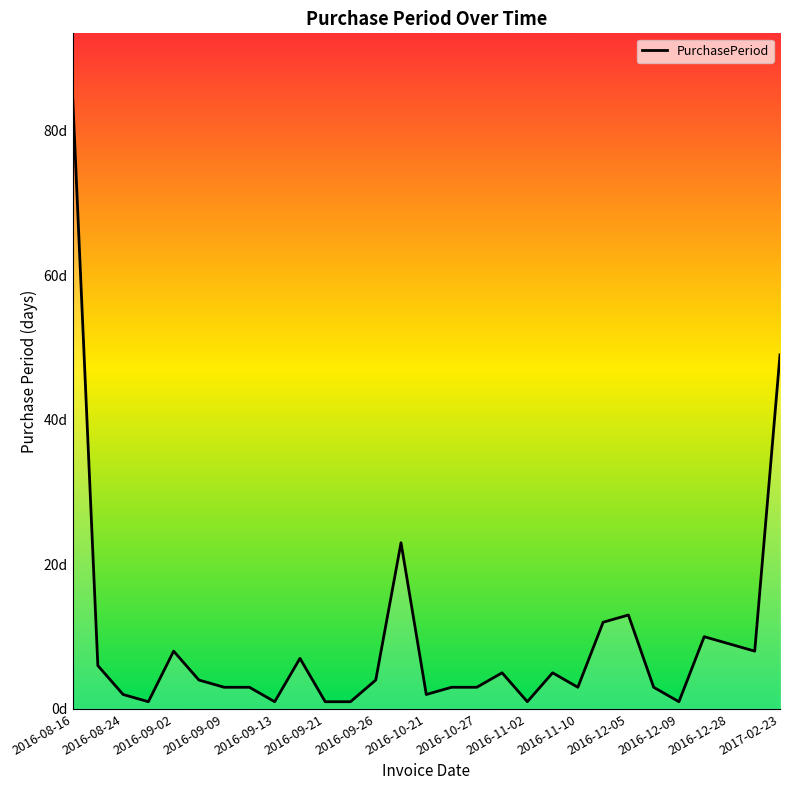

What is the difference between the maximum and minimum values?

84